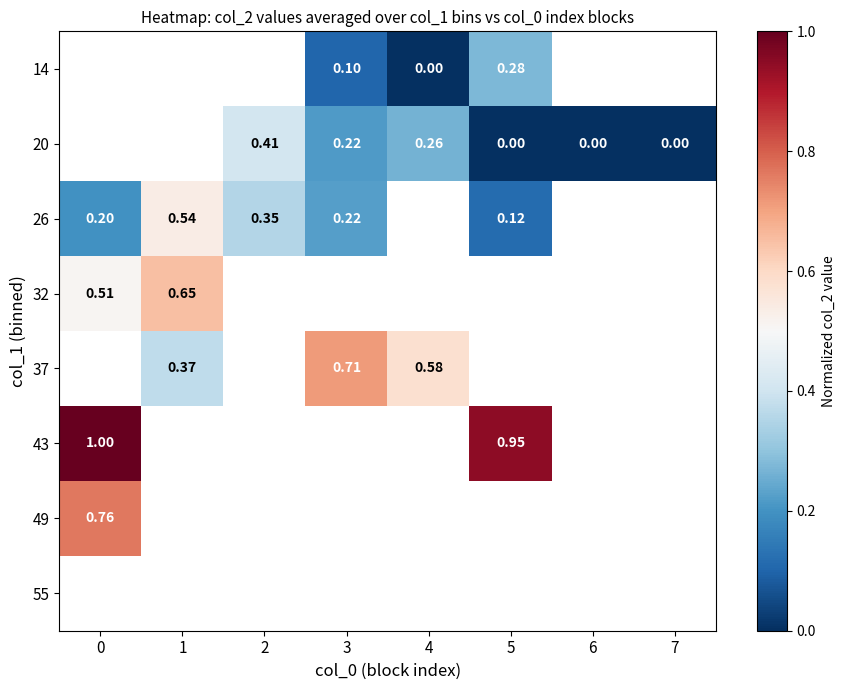

The 37 series shows 0.4 at 1. True or false?

True